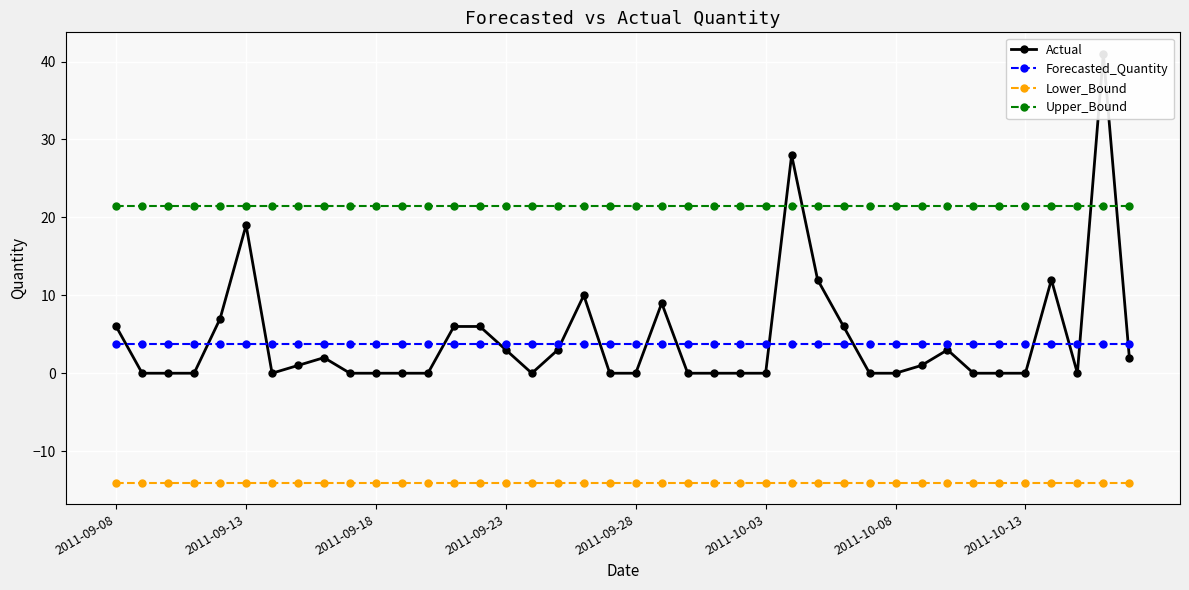

How many values in Actual are above zero?

19